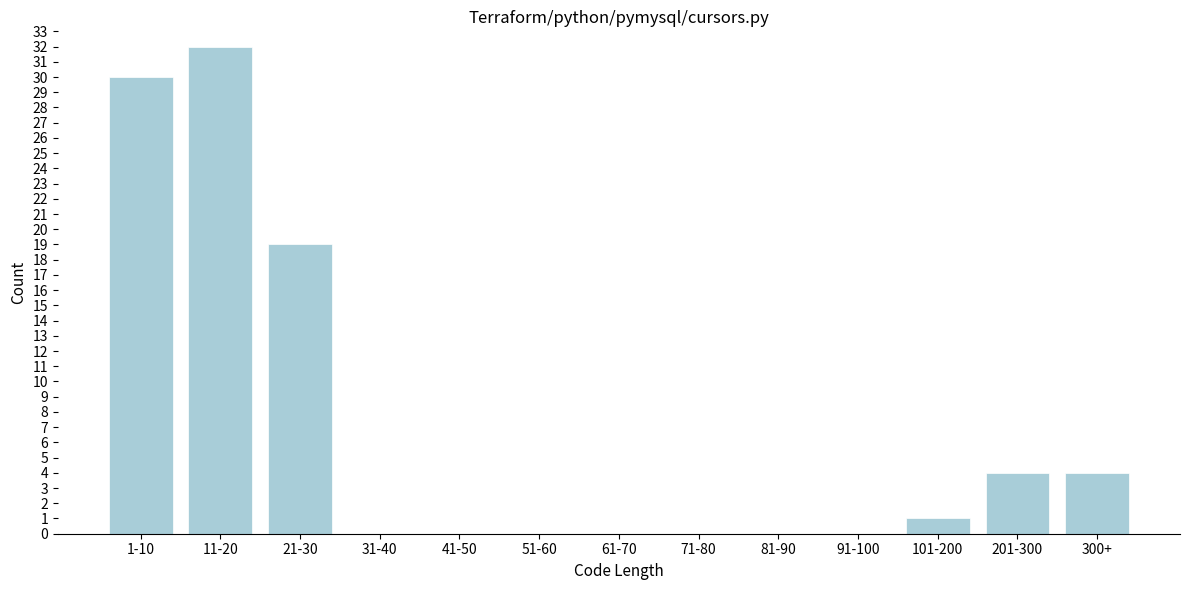

Reading left to right, what are all the values shown in this chart?

1-10=30	11-20=32	21-30=19	31-40=0	41-50=0	51-60=0	61-70=0	71-80=0	81-90=0	91-100=0	101-200=1	201-300=4	300+=4